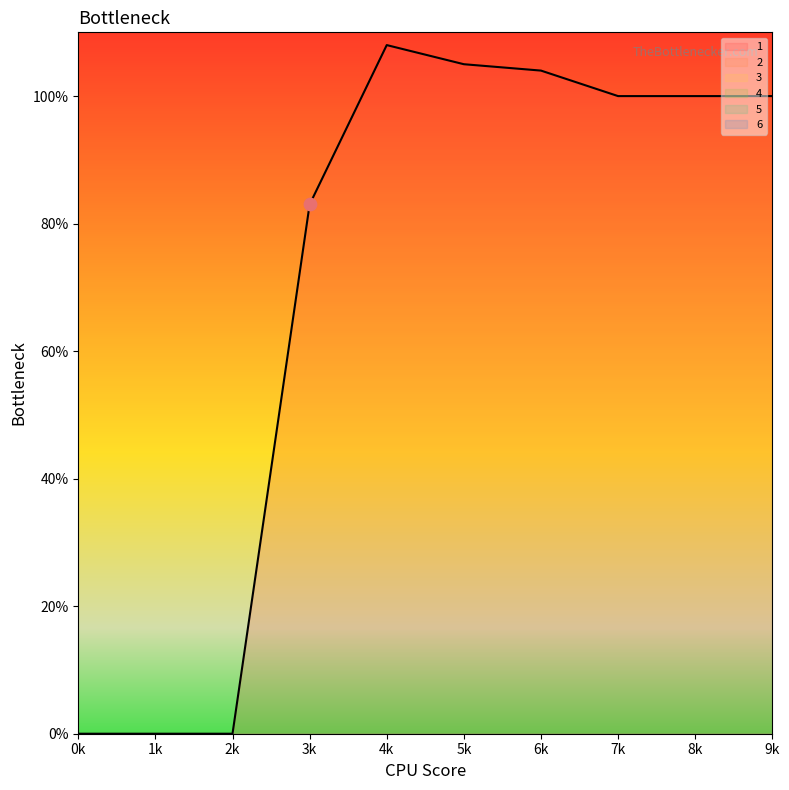

What are all the series names shown in the legend?

1, 2, 3, 4, 5, 6